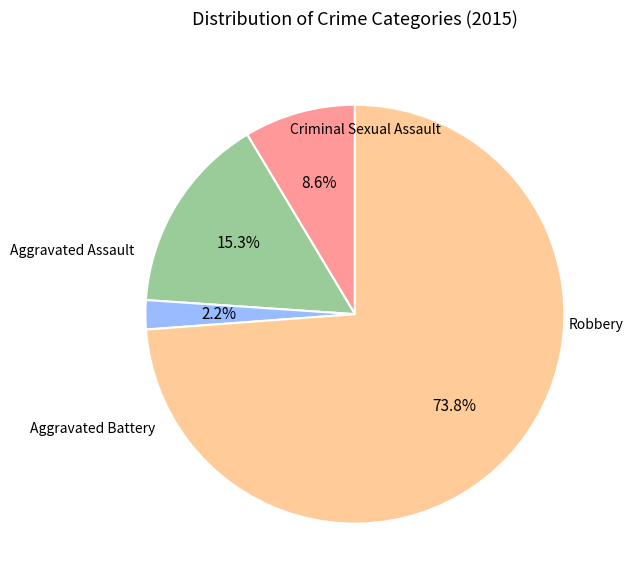

Is there any slice that represents more than half of the pie?

Yes